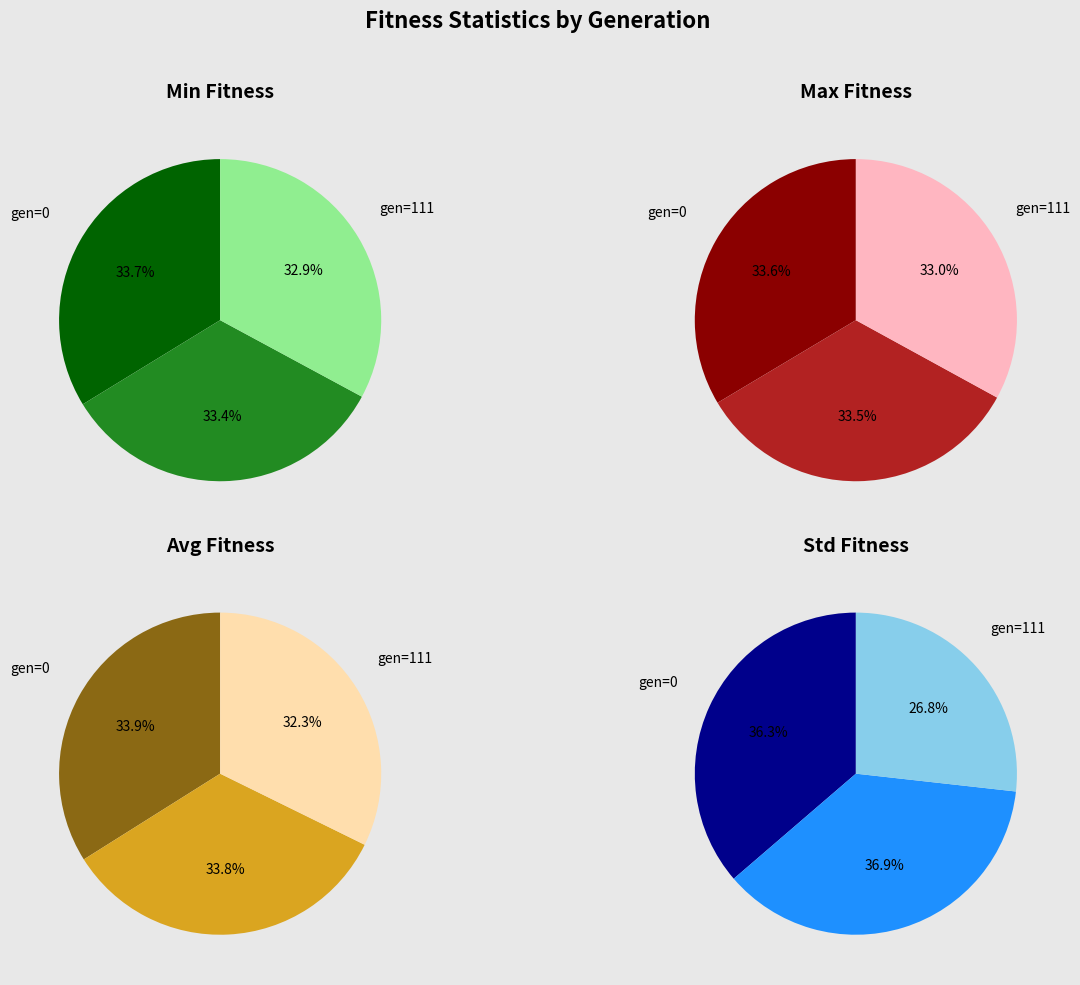

What percentage is the 0 slice, to the nearest percent?

34%